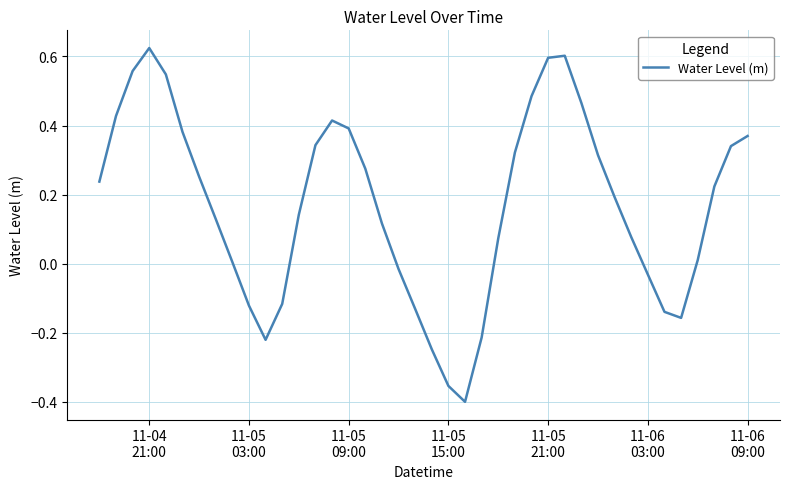

What is the difference between the maximum and minimum values?

1.0